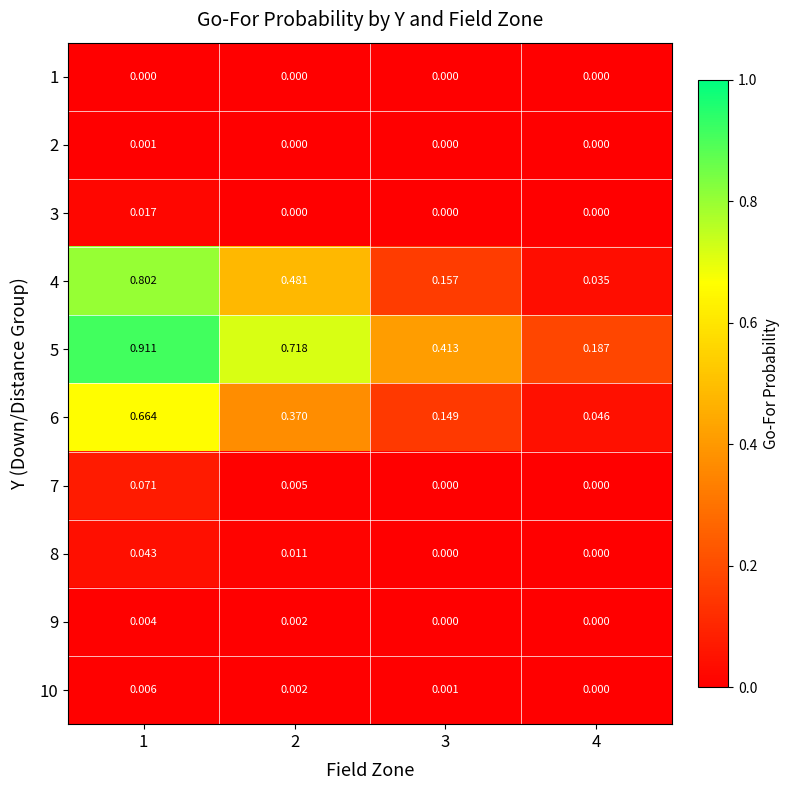

Is the value of 6 at 4 greater than the value of 5 at 2?

No